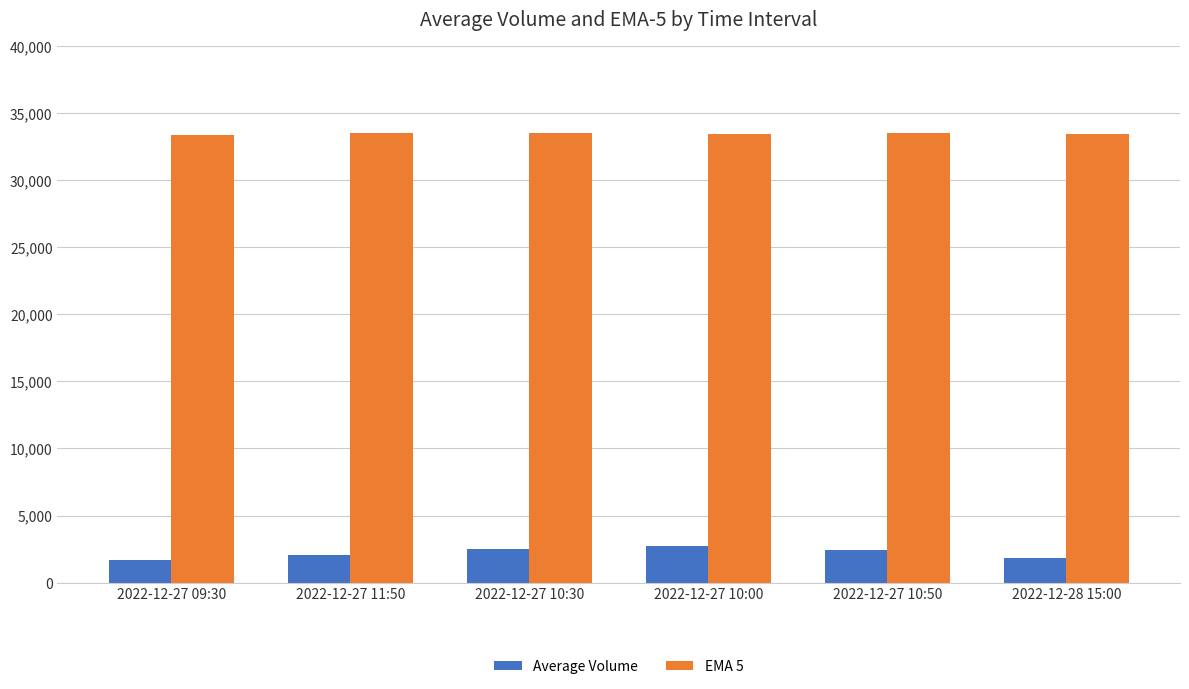

Rank the series by their average value, from highest to lowest.

EMA 5, Average Volume